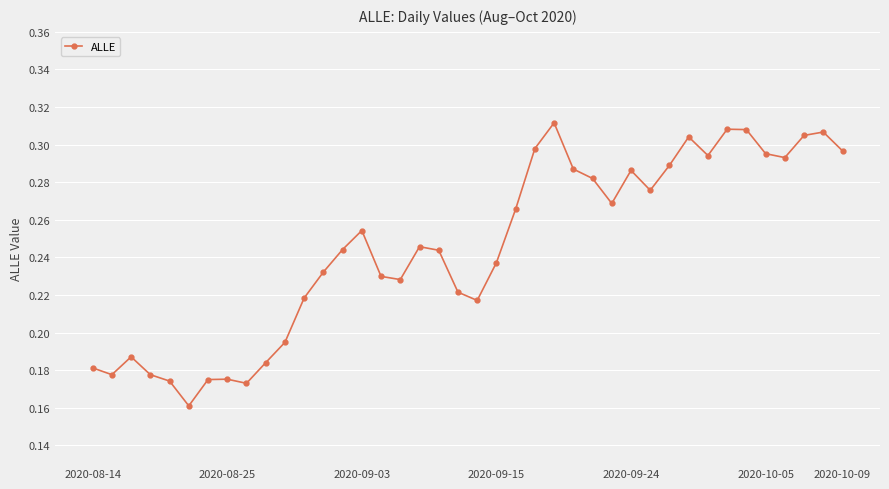

How many values are between 0 and 1?

40